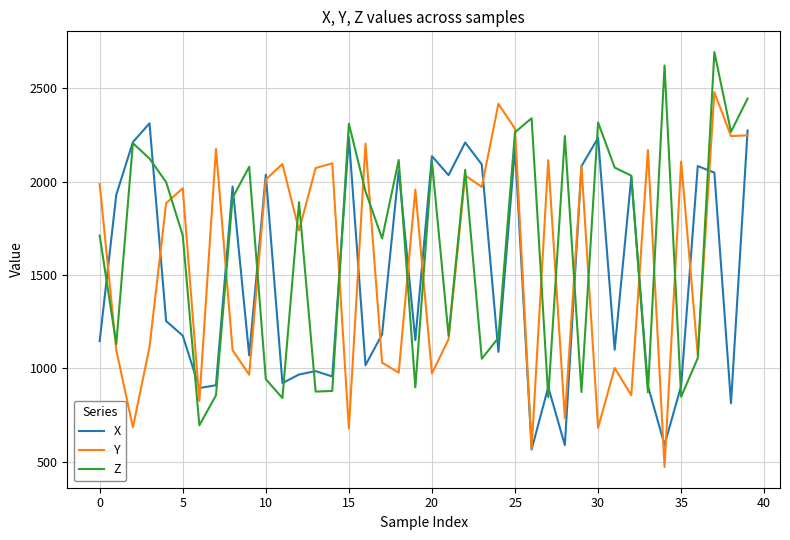

List the series in order of their peak value, lowest first.

X, Y, Z